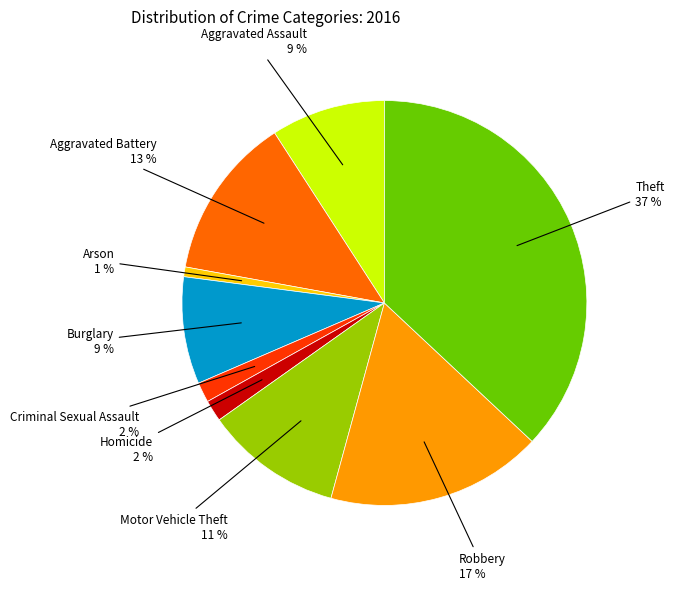

To the nearest percent, what is the average slice percentage?

11%